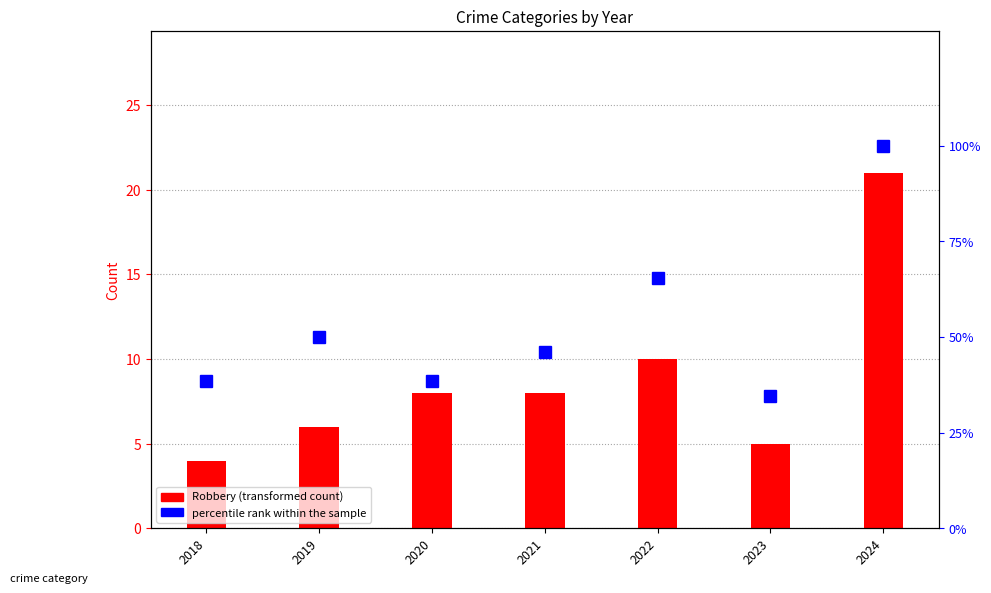

What is the lowest value of the Robbery series?

4.0